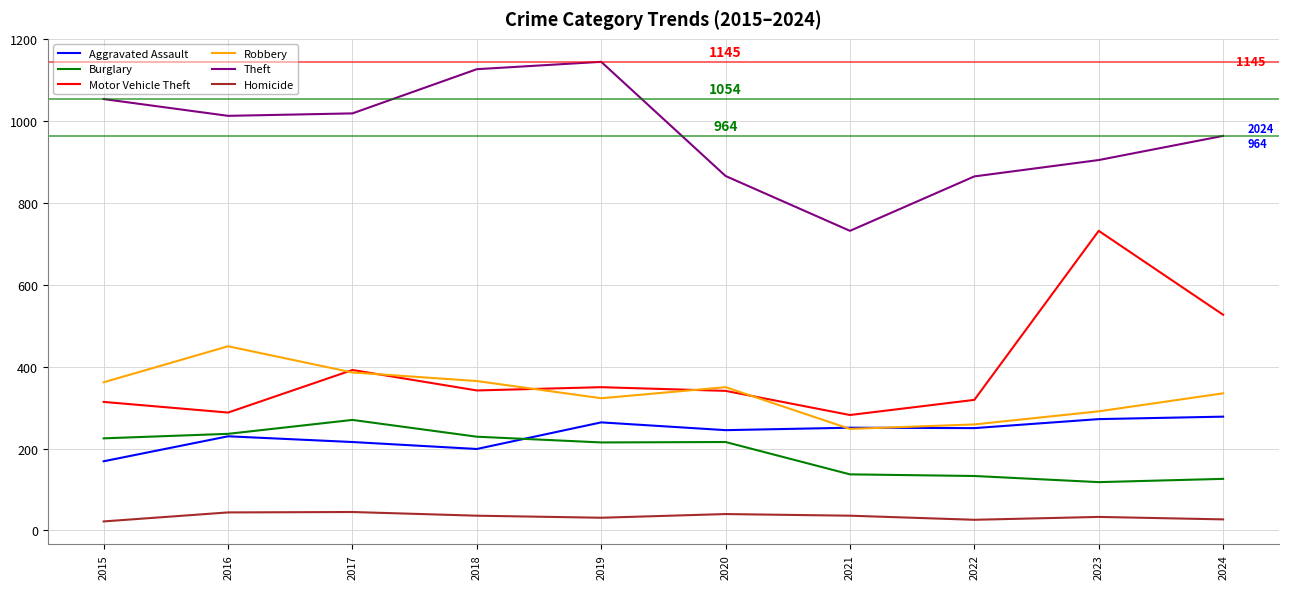

Which series has the largest total across all categories?

Theft